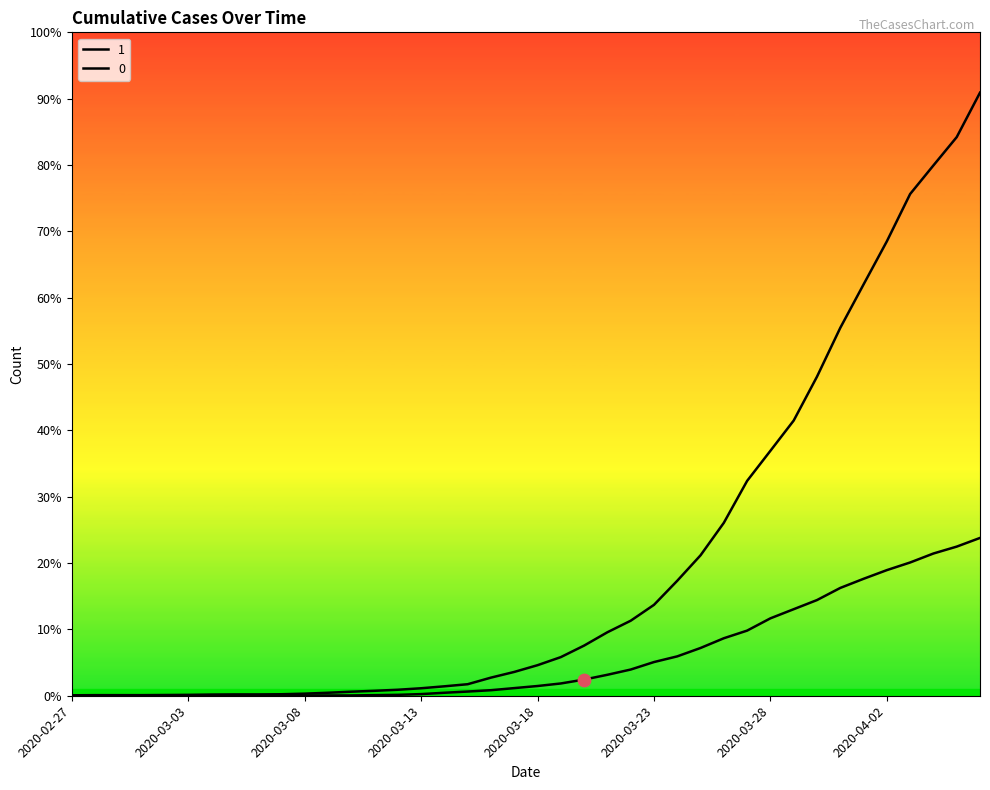

At which category is the sum across all series the highest?

2020-04-06